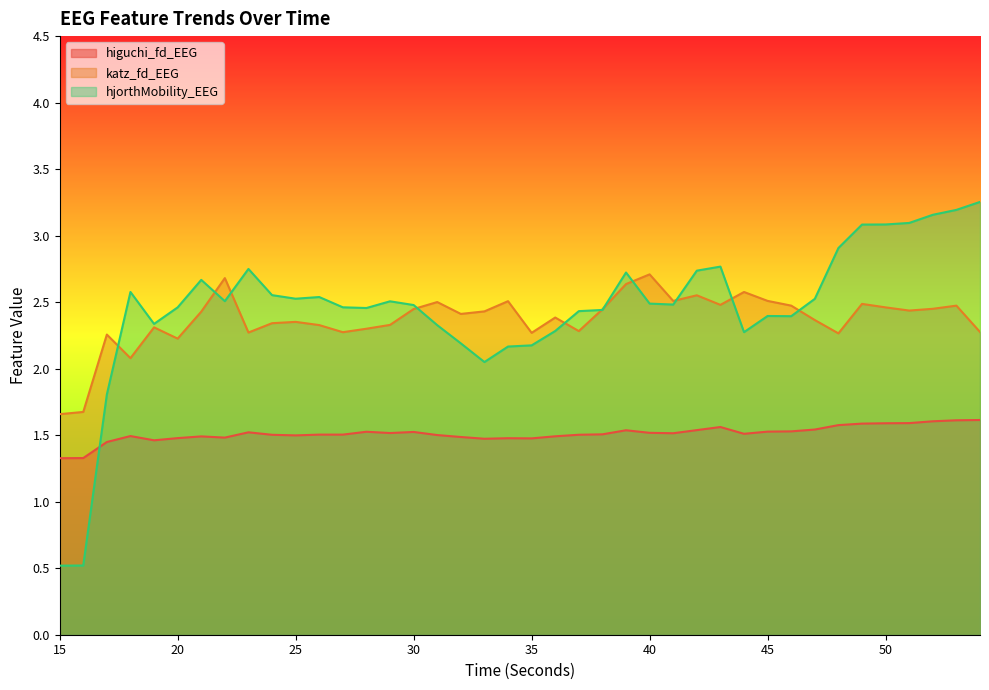

List the series in order of their peak value, lowest first.

higuchi_fd_EEG, katz_fd_EEG, hjorthMobility_EEG